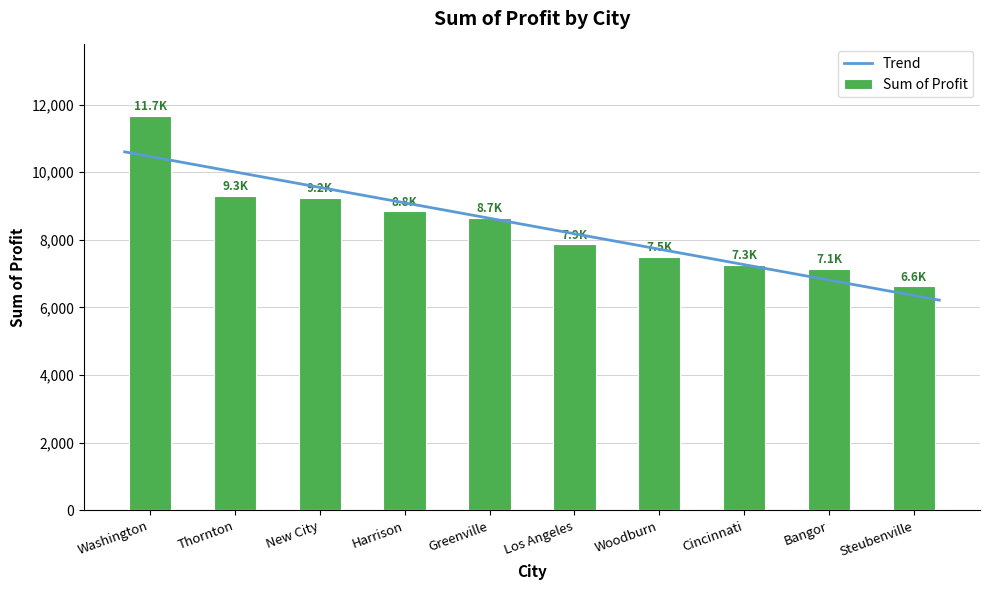

What is the greatest value displayed?

11677.4